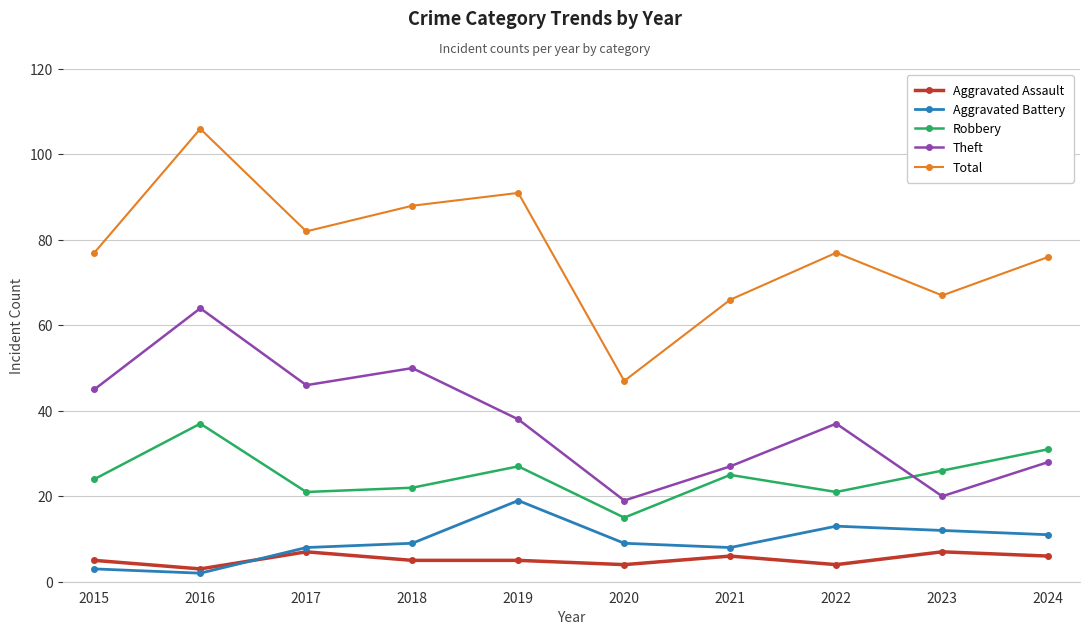

Reading right to left, list all the values displayed in this chart.

Aggravated Assault: 2024=6	2023=7	2022=4	2021=6	2020=4	2019=5	2018=5	2017=7	2016=3	2015=5
Aggravated Battery: 2024=11	2023=12	2022=13	2021=8	2020=9	2019=19	2018=9	2017=8	2016=2	2015=3
Robbery: 2024=31	2023=26	2022=21	2021=25	2020=15	2019=27	2018=22	2017=21	2016=37	2015=24
Theft: 2024=28	2023=20	2022=37	2021=27	2020=19	2019=38	2018=50	2017=46	2016=64	2015=45
Total: 2024=76	2023=67	2022=77	2021=66	2020=47	2019=91	2018=88	2017=82	2016=106	2015=77